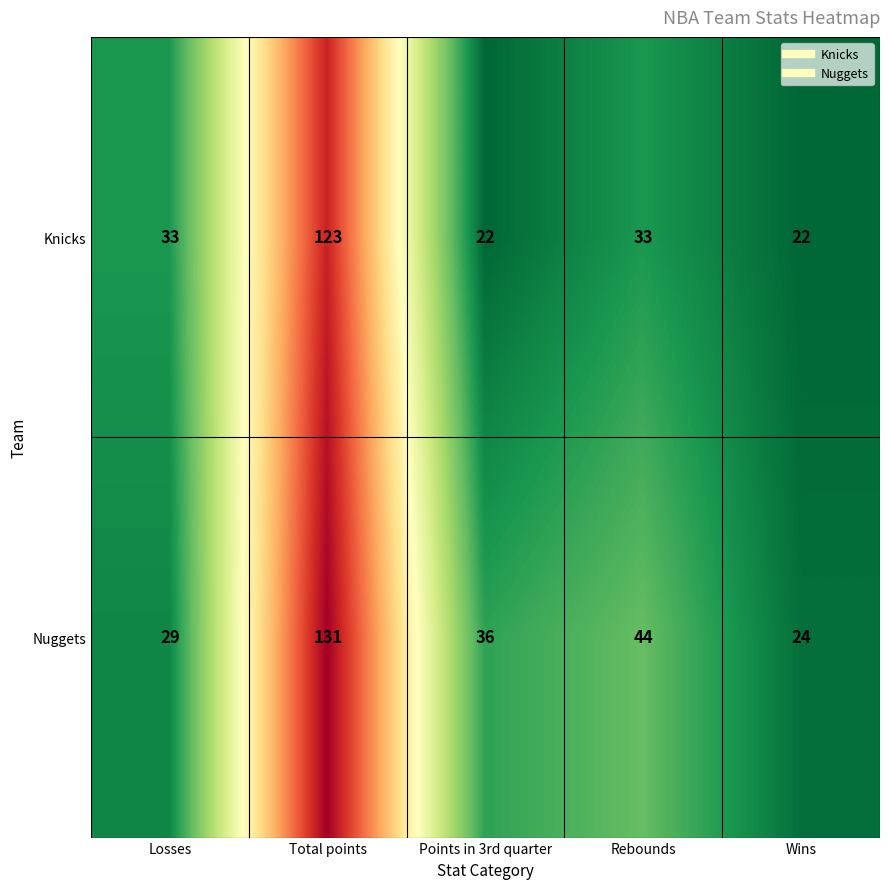

True or false: Knicks has a value of 46 at Rebounds.

False